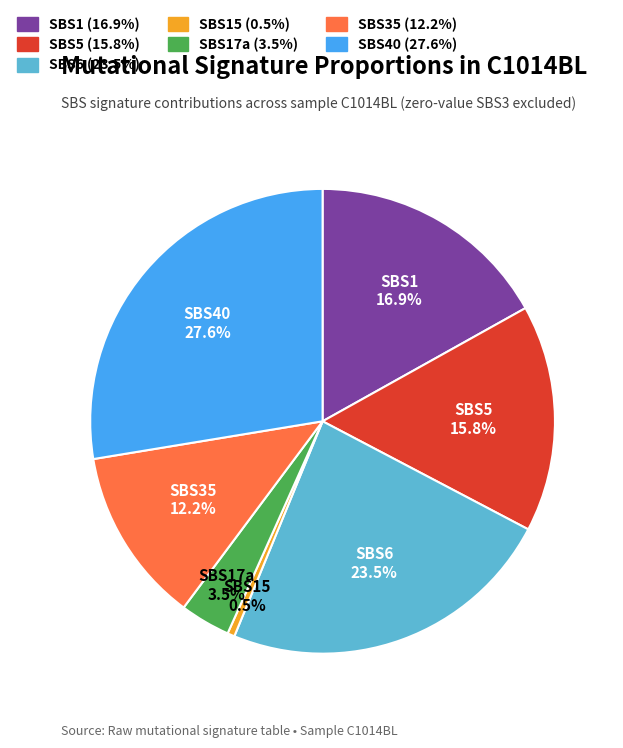

Is there any slice that represents more than half of the pie?

No